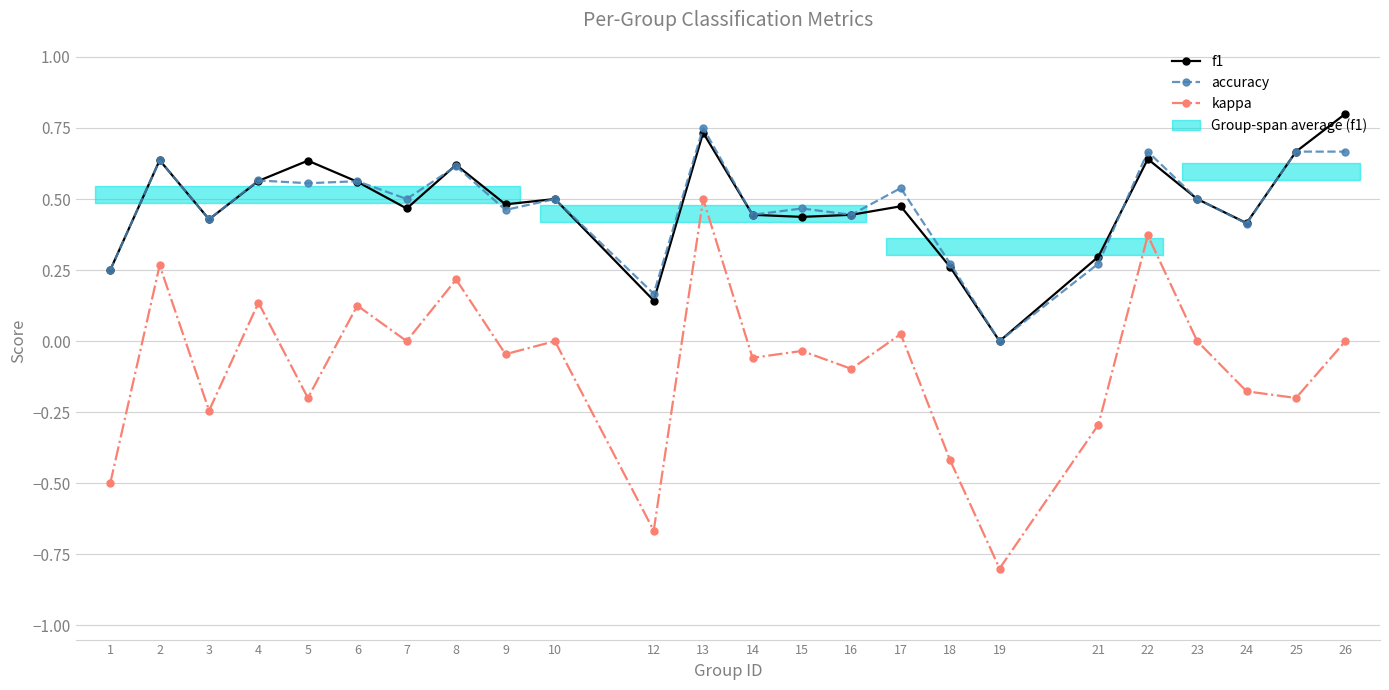

Which series has the largest total across all categories?

f1